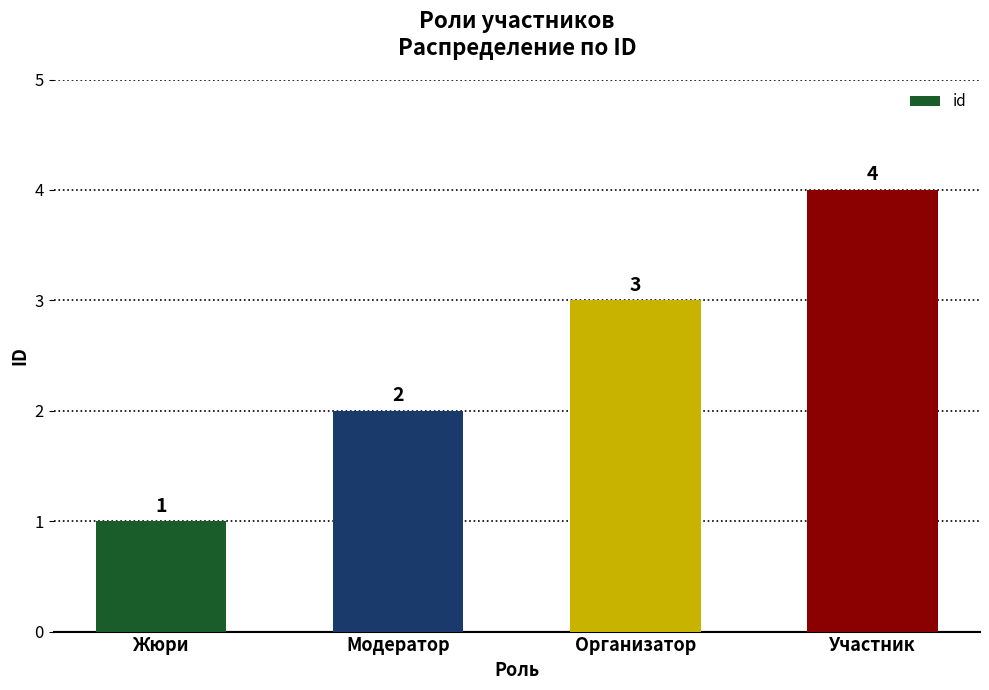

What is the change in value from Жюри to Участник?

+3